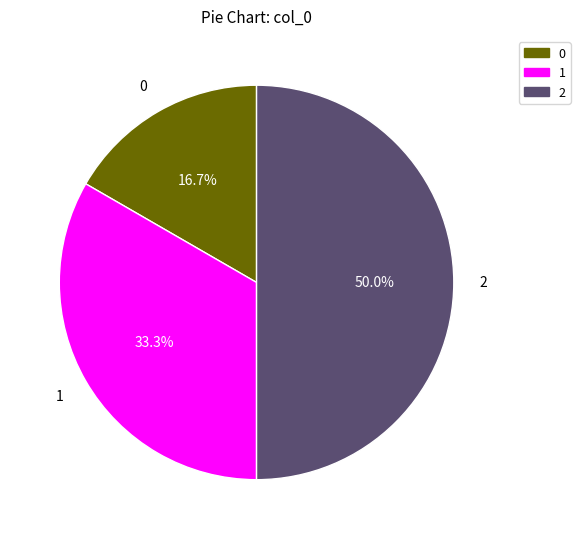

Does 1 account for over 50% of the chart?

No